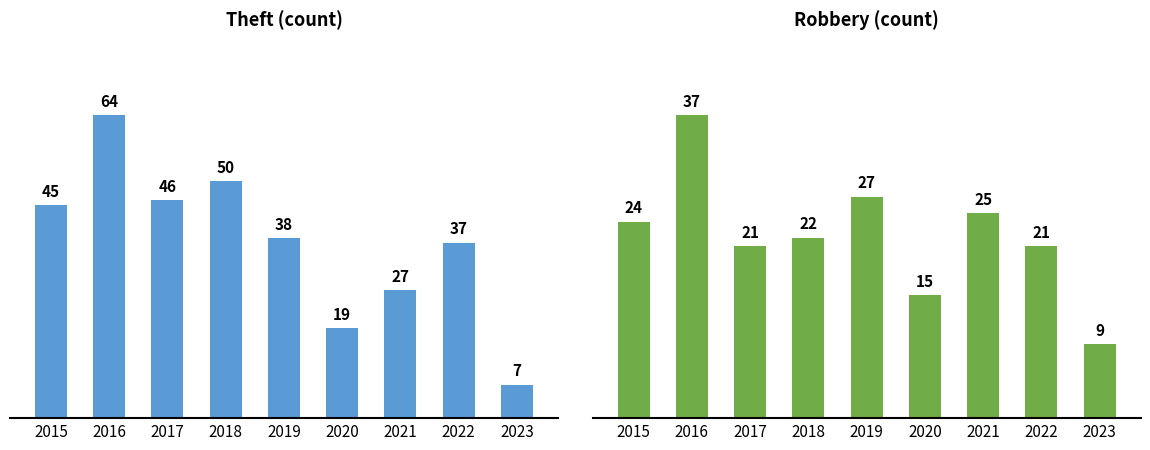

How many values in the Theft series are below 38?

4